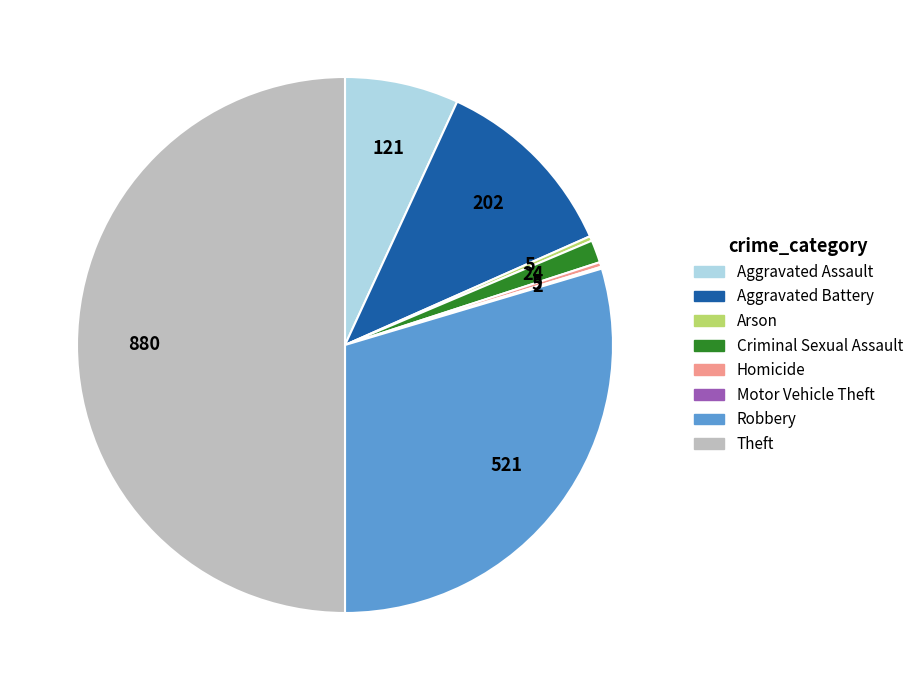

The Aggravated Assault slice represents 15% of the pie. True or false?

False